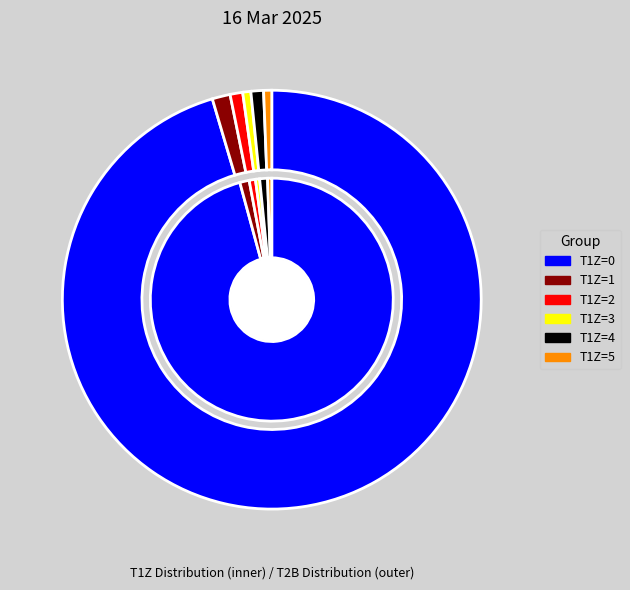

Is A139-12 the majority of the pie?

No